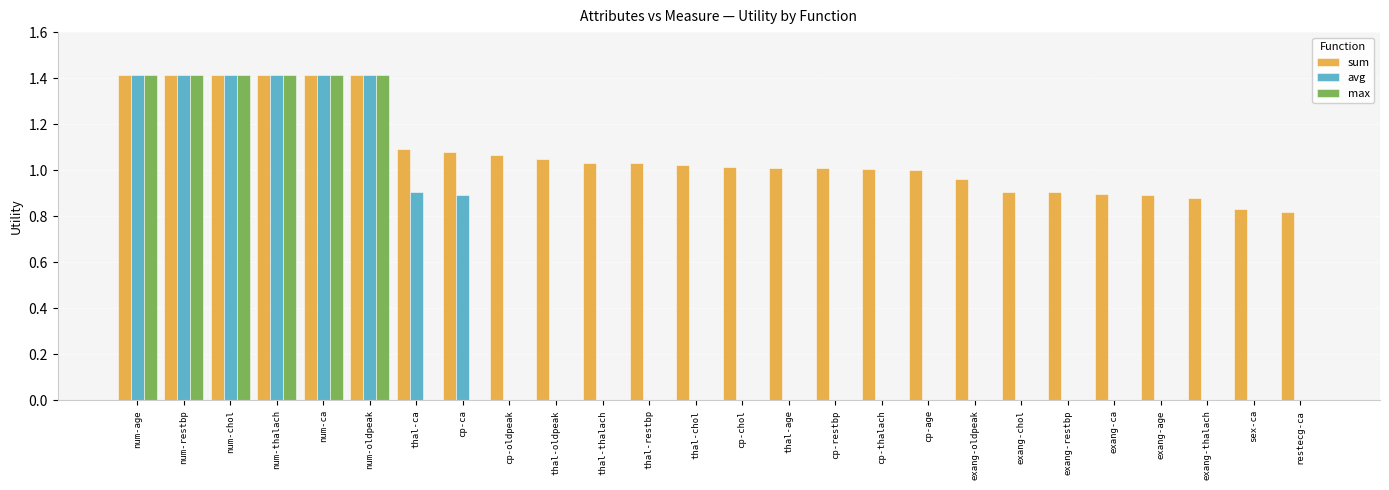

How many distinct data groups are displayed?

3